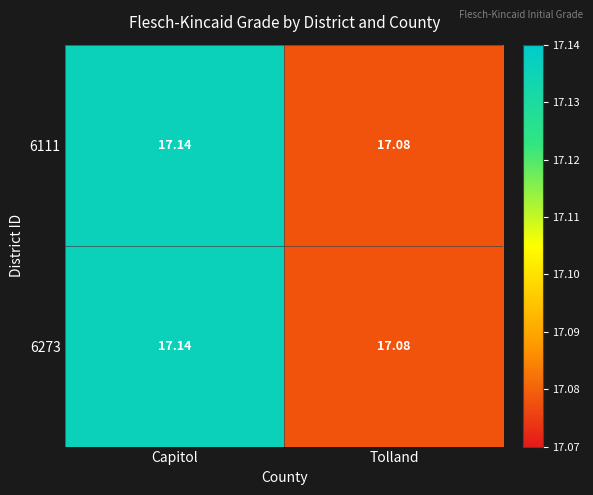

Where is 6273 nearest to the value 17?

Tolland